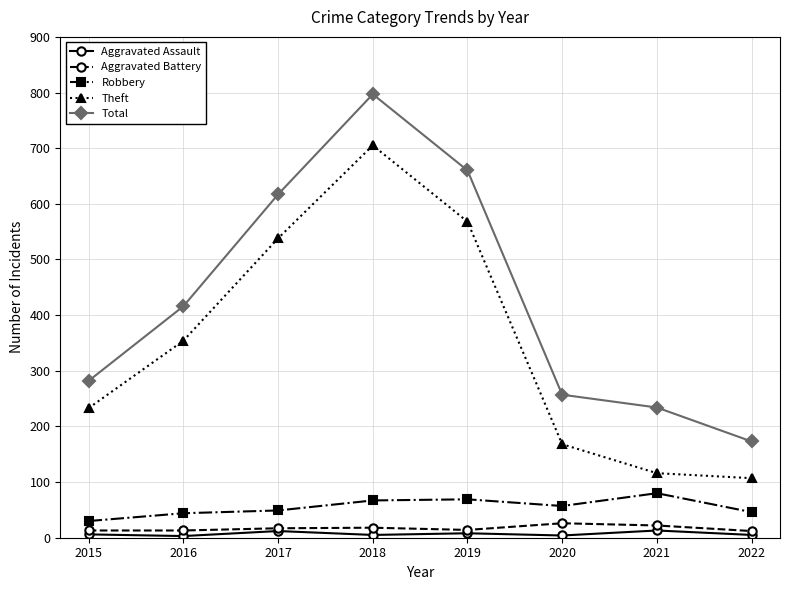

Between 2017 and 2022, which series saw the biggest shift?

Total